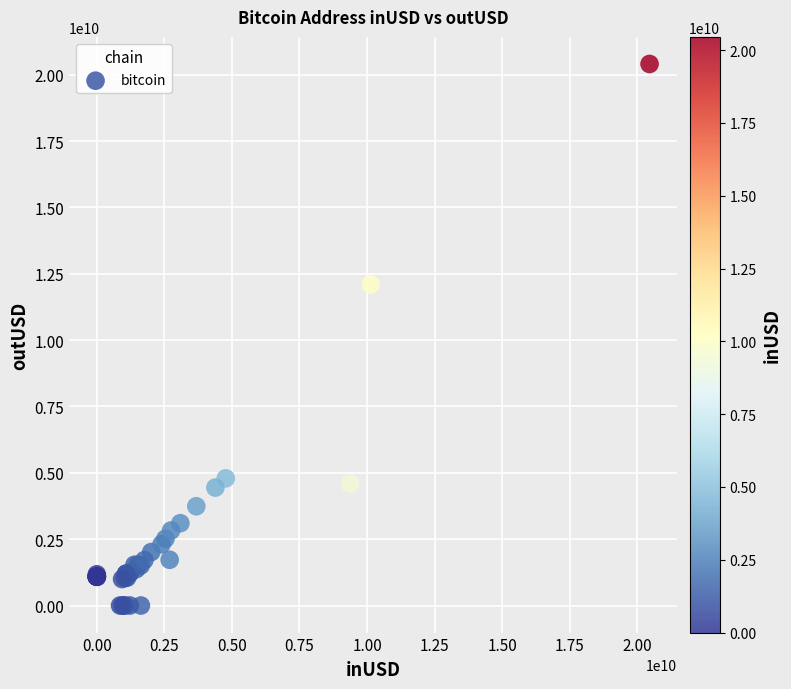

What Y value in the scatter plot is closest to 10202759298?

12096920066.7